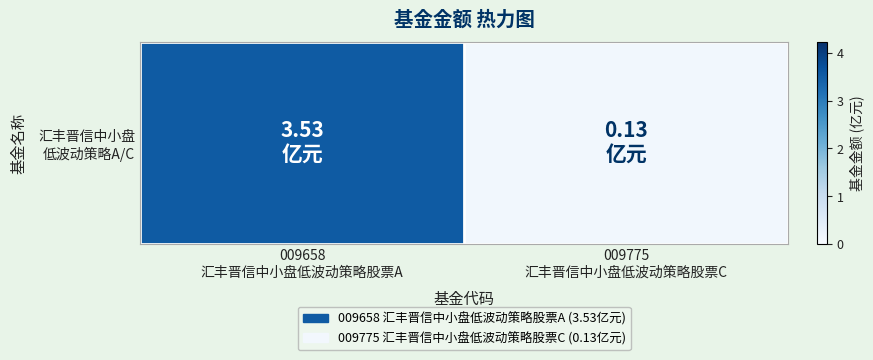

Count the number of categories in the chart.

2